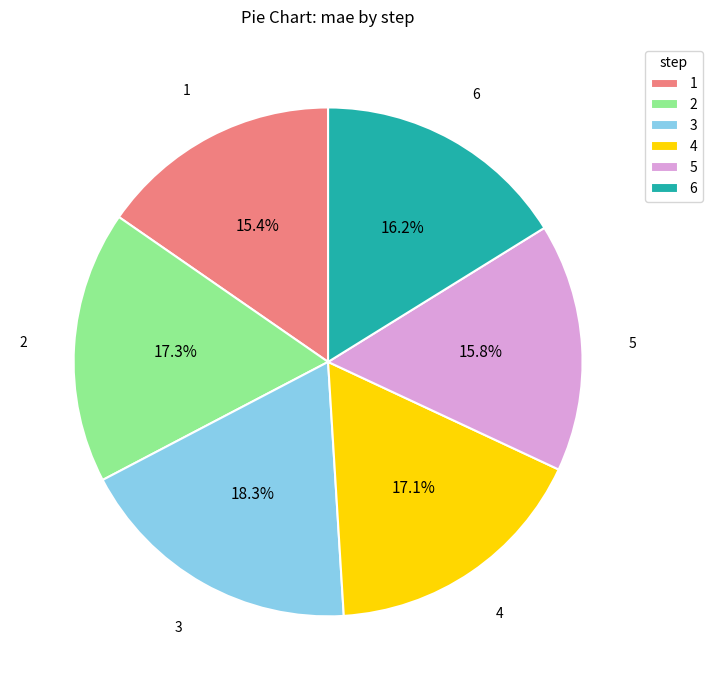

Does any single category account for the majority?

No